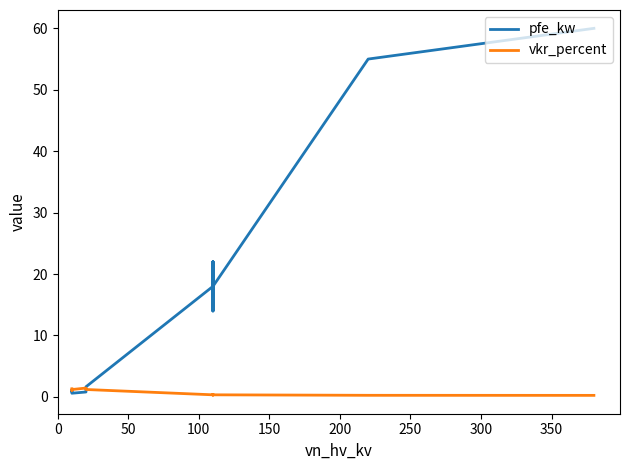

True or false: pfe_kw has a value of 23.5 at 10.

False